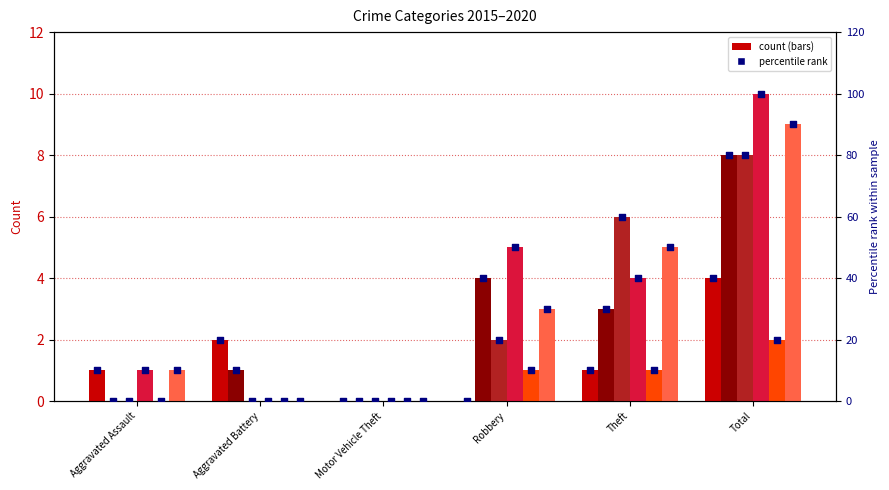

What is the ratio of the value at Aggravated Battery to the value at Total?

0.5